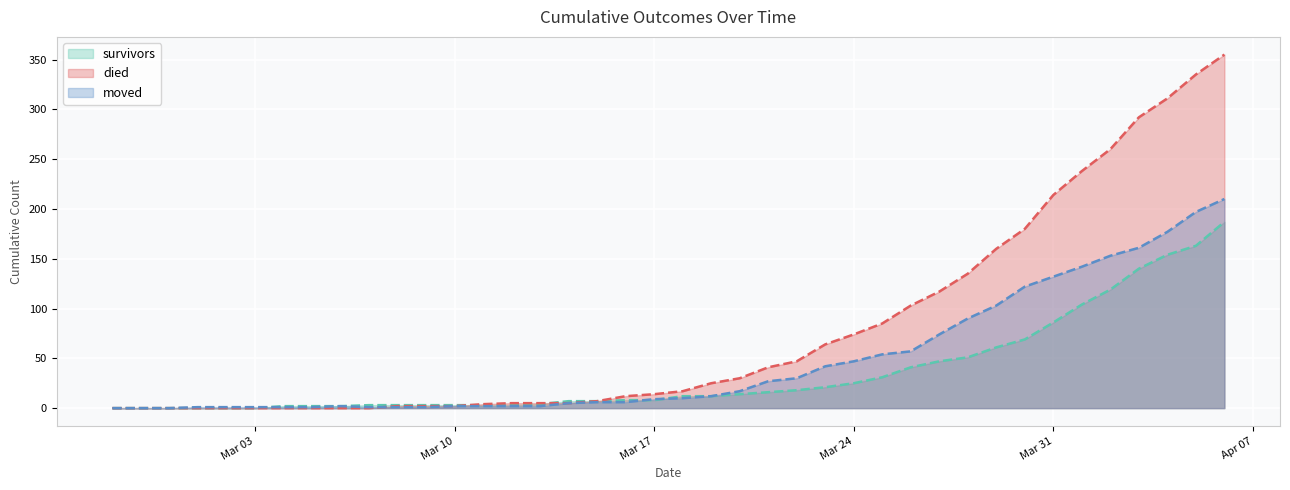

The died series shows 197 at 2020-04-03. True or false?

False